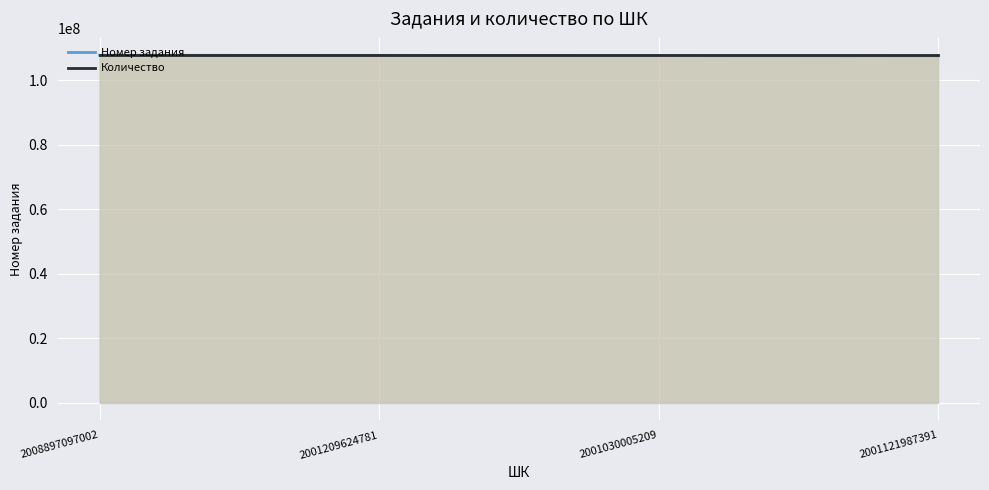

How many data points in Номер задания are above 107638041?

1